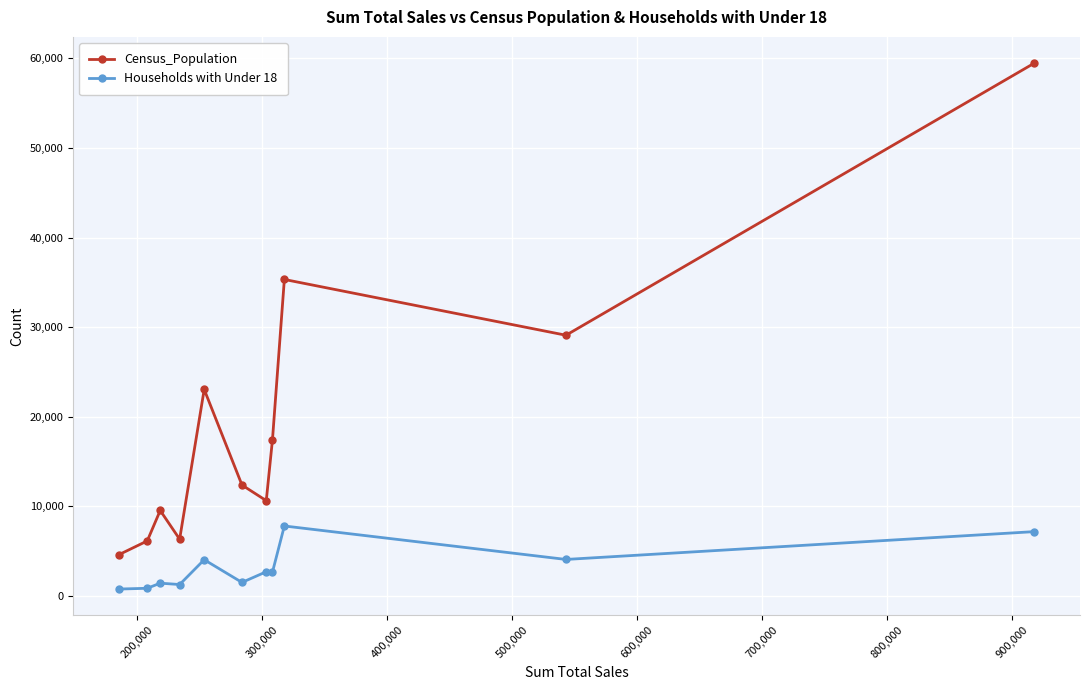

Which series has the largest range (max minus min)?

Census_Population